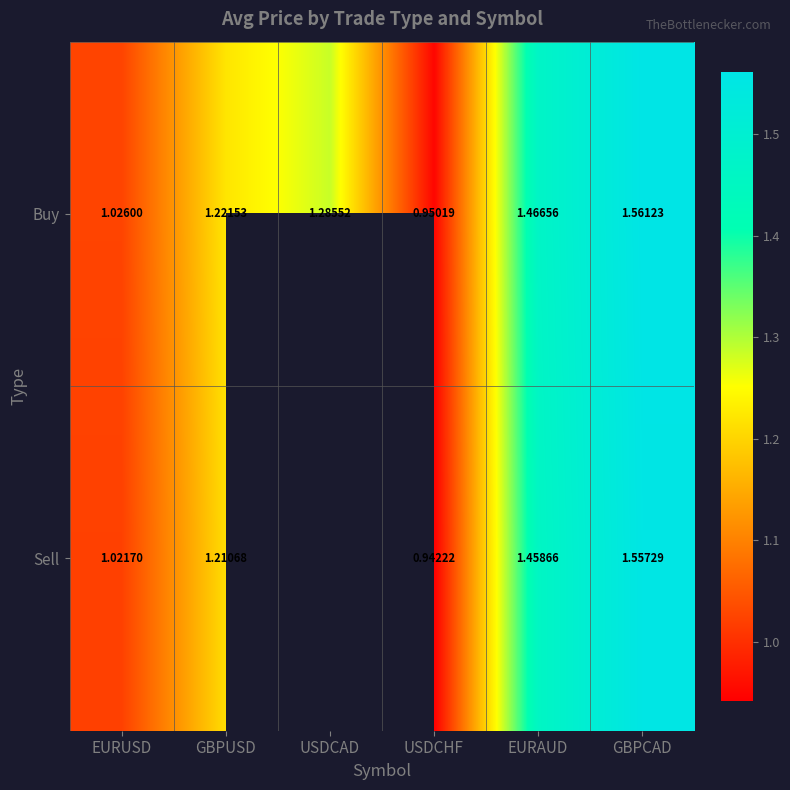

Is the value of Sell at GBPUSD greater than the value of Buy at EURAUD?

No